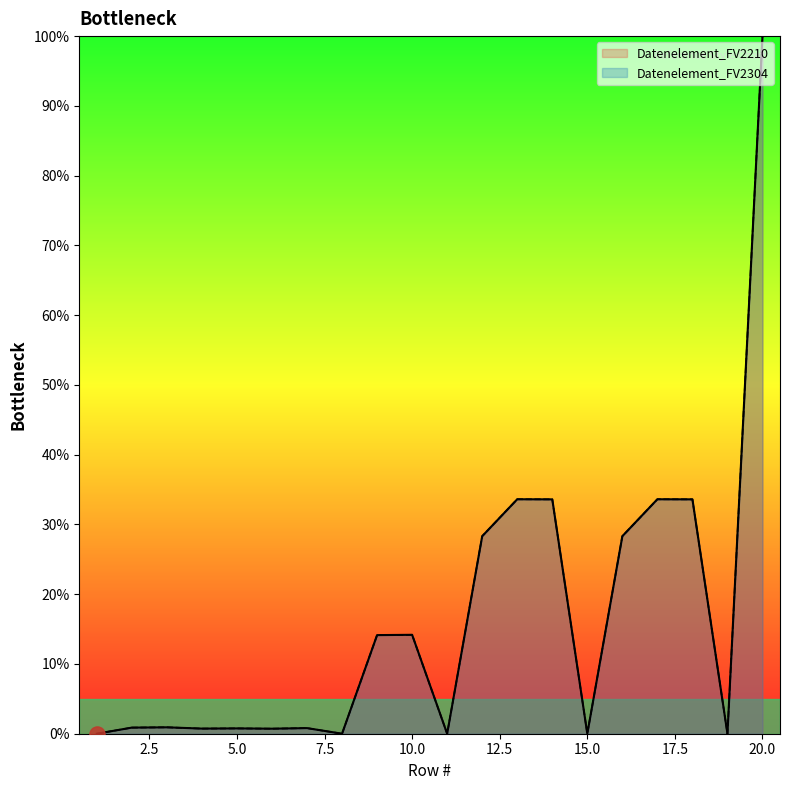

What are all the series names shown in the legend?

Datenelement_FV2210, Datenelement_FV2304